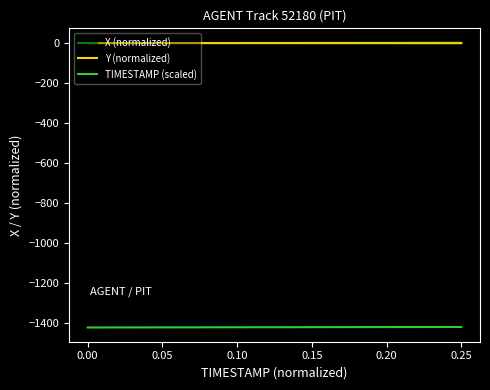

What is the minimum value for TIMESTAMP (scaled)?

-1420.0